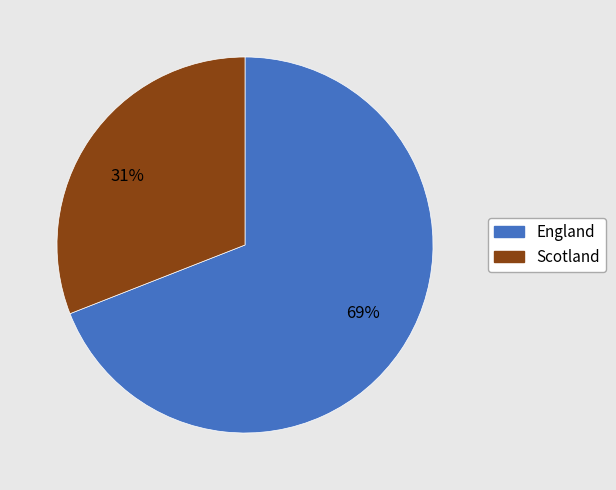

How many segments does this pie chart have?

2